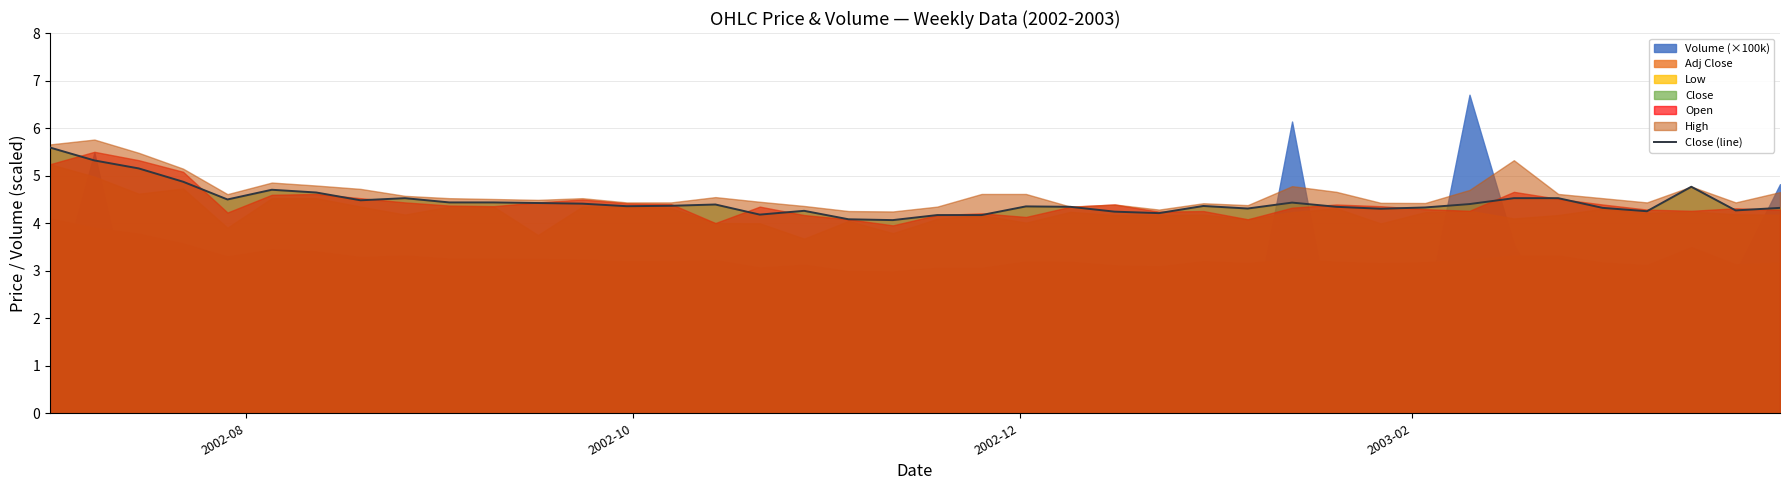

True or false: the data has more than 0 interior local peaks.

True